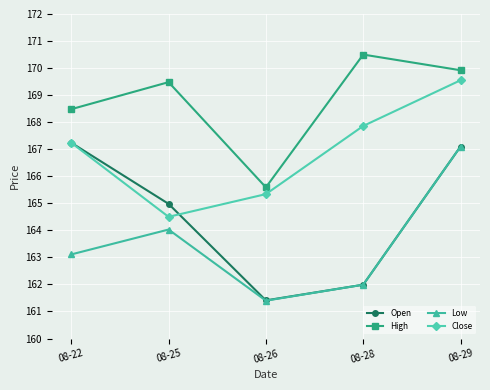

Reading left to right, transcribe all the data shown in this chart.

Open: 167.2	165.0	161.4	162.0	167.1
High: 168.5	169.5	165.6	170.5	169.9
Low: 163.1	164.0	161.4	162.0	167.1
Close: 167.2	164.5	165.3	167.9	169.6